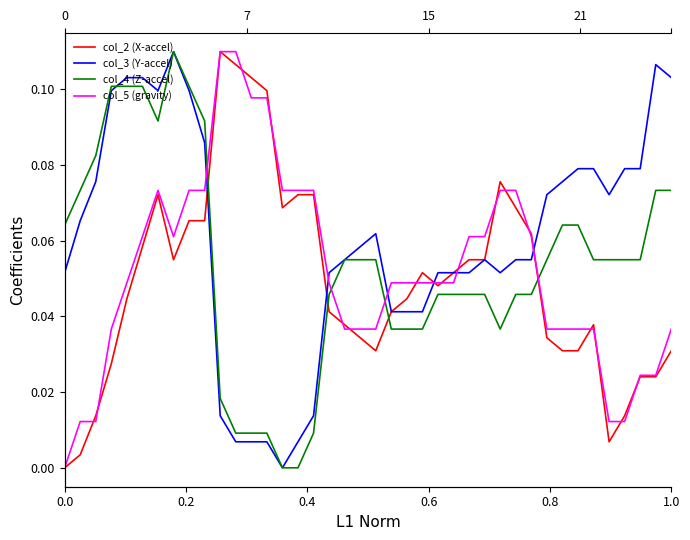

List the series in order of their peak value, highest first.

col_2 (X-accel), col_3 (Y-accel), col_4 (Z-accel), col_5 (gravity)